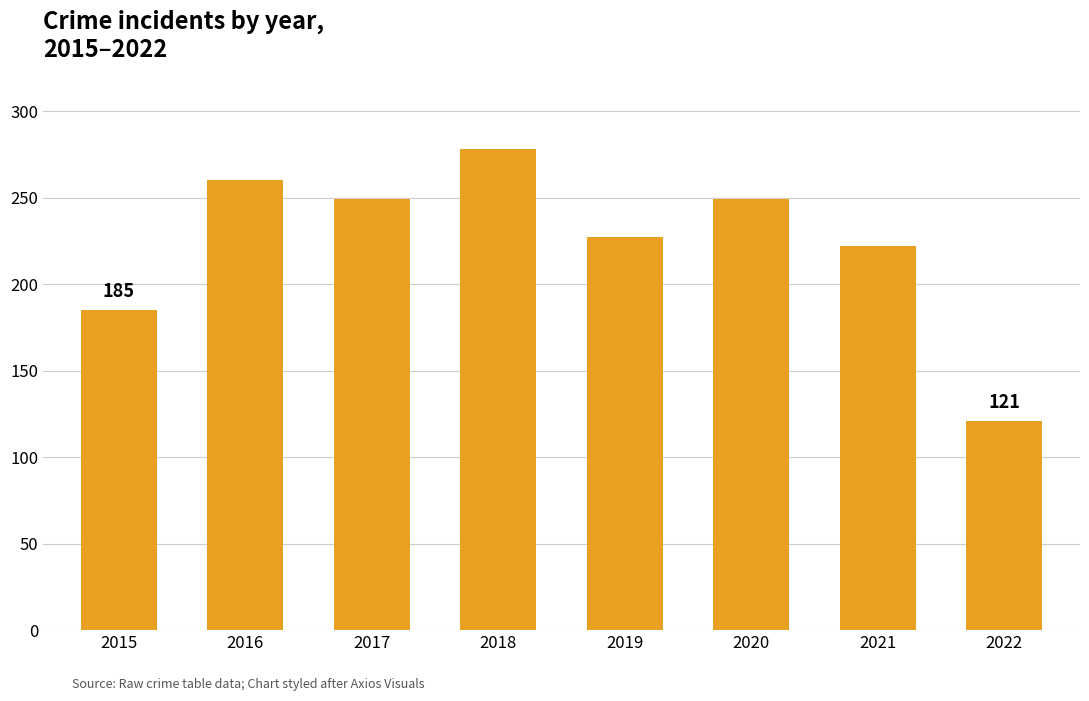

How many data points does each series have?

8